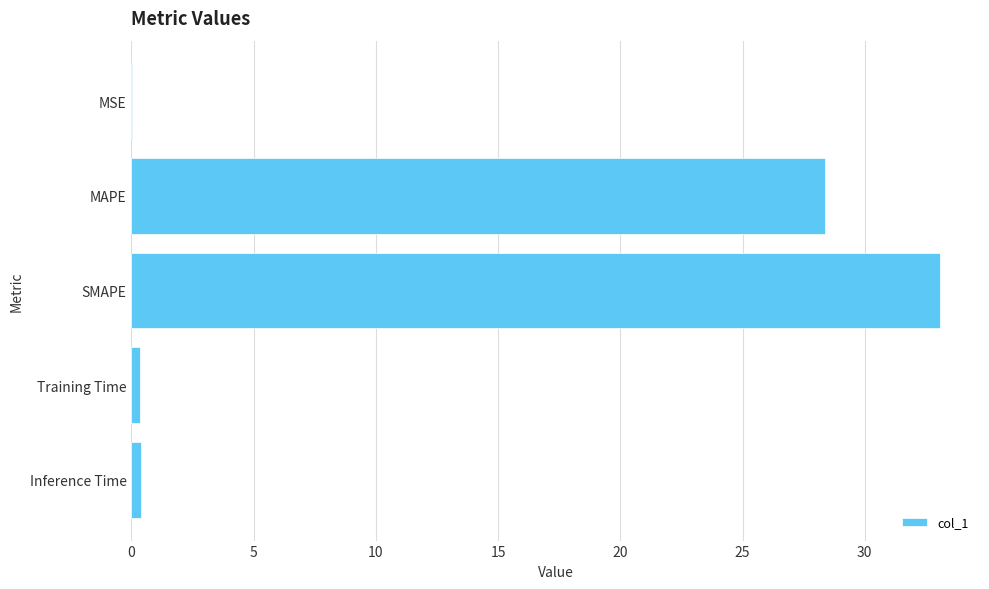

At which label is the value closest to 16?

MAPE